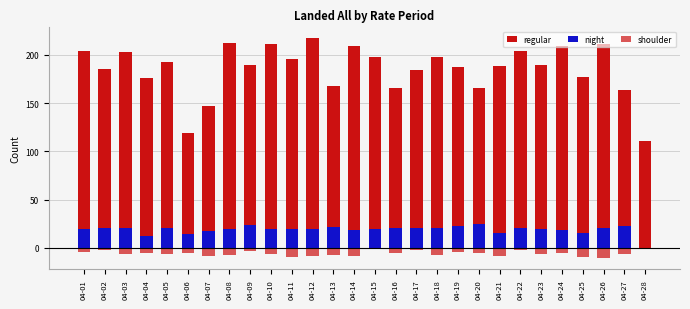

At how many categories does at least one series exceed 27?

28